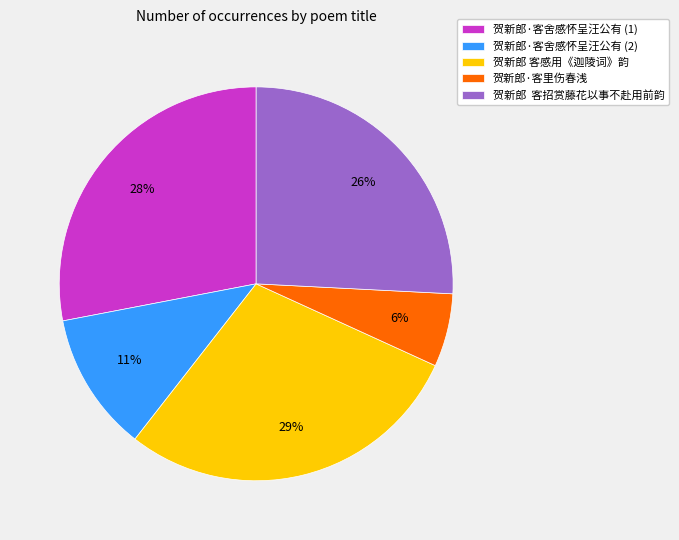

To the nearest percent, what percentage of the pie is 贺新郎·客里伤春浅?

6%